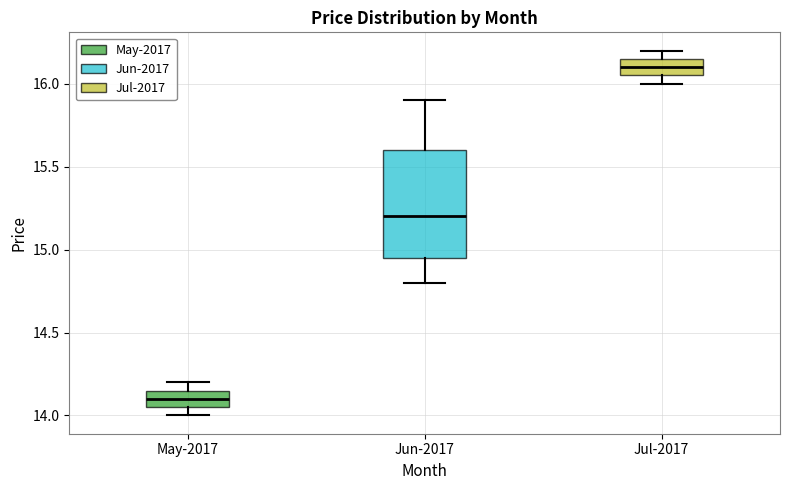

Where does the median line of the box for May-2017 sit on the y-axis? The values are not printed on the chart, so give them approximately, as read against the axis.

14.10